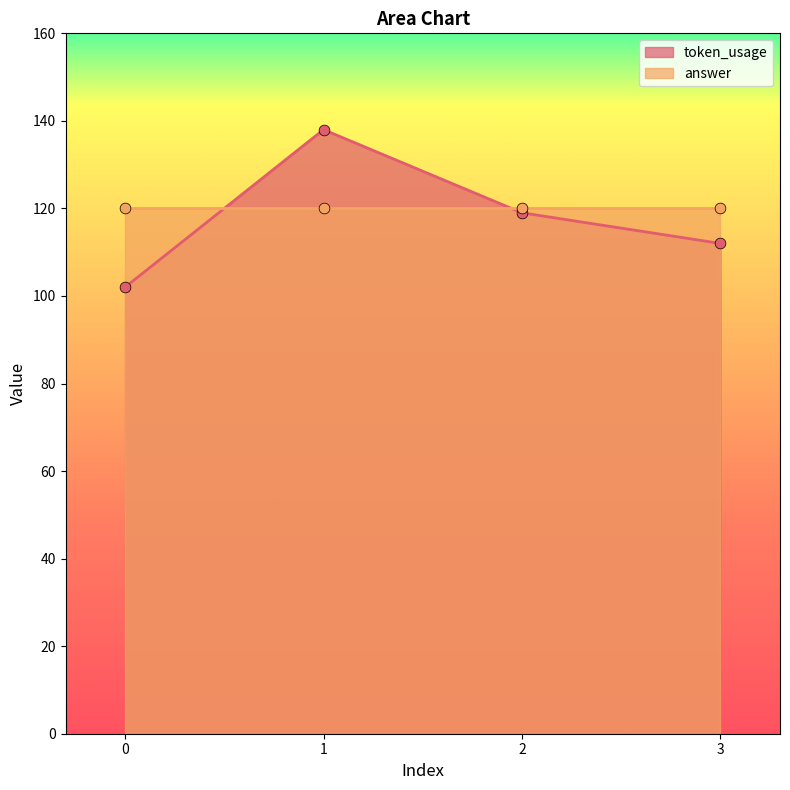

What is the ratio of the value at 3 to the value at 0?

1.1